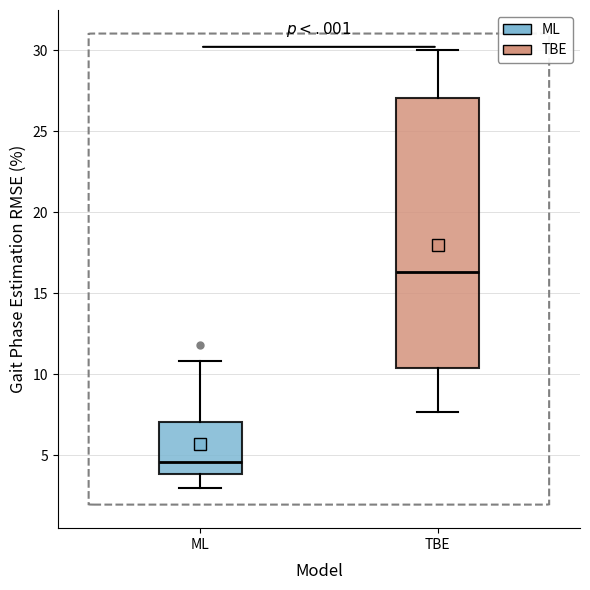

Where does the lower whisker of the box for ML end on the y-axis? The values are not printed on the chart, so give them approximately, as read against the axis.

3.0